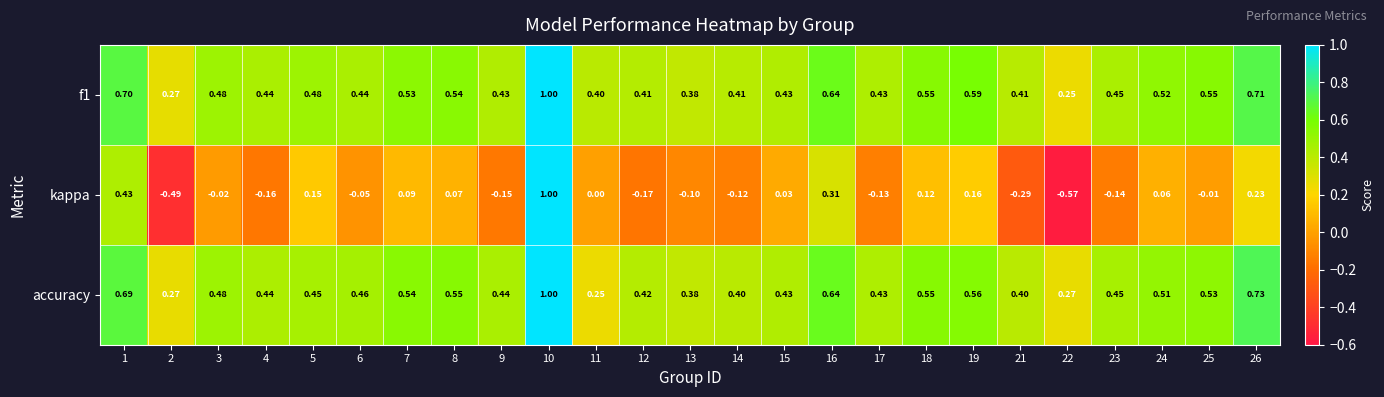

Which series changed the most between 8 and 11?

accuracy